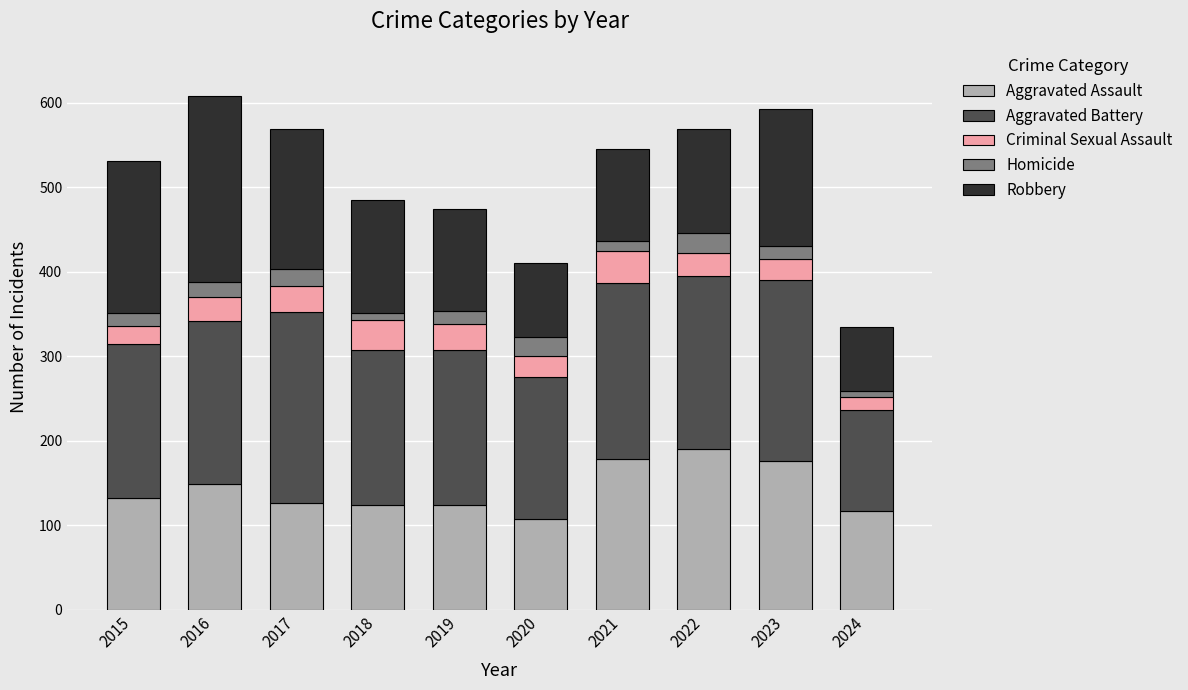

What is the maximum value for Aggravated Assault?

190